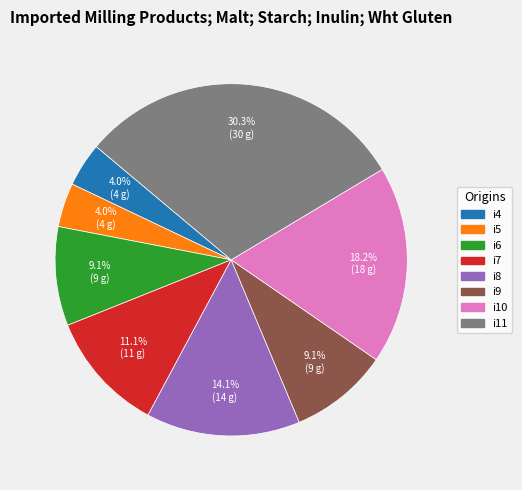

To the nearest percent, what is the difference between the largest and smallest slice percentages?

26%